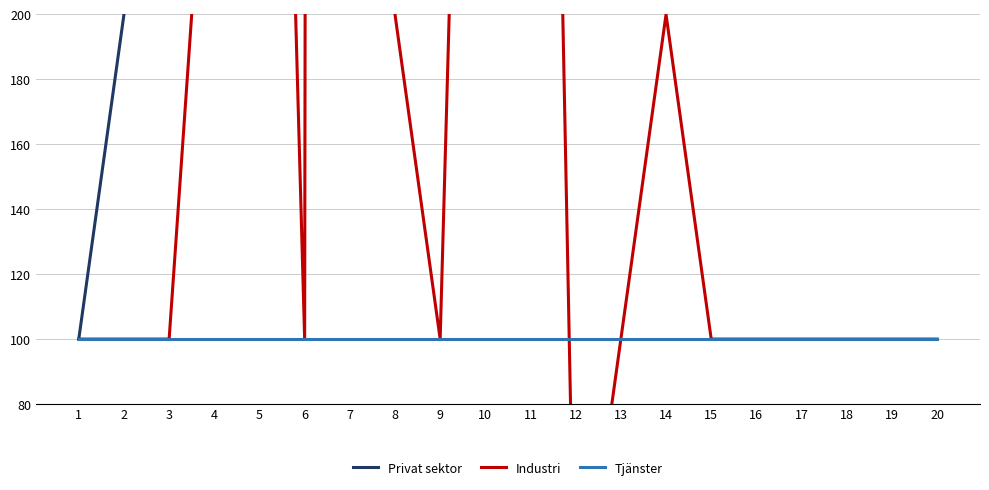

Does the chart have visible grid lines?

Yes